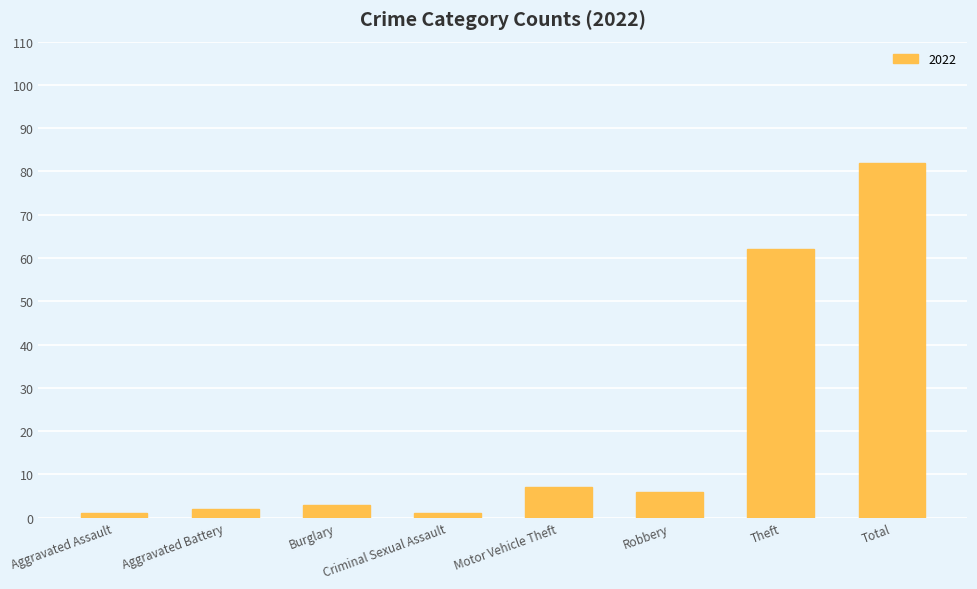

Are the bars horizontal?

No